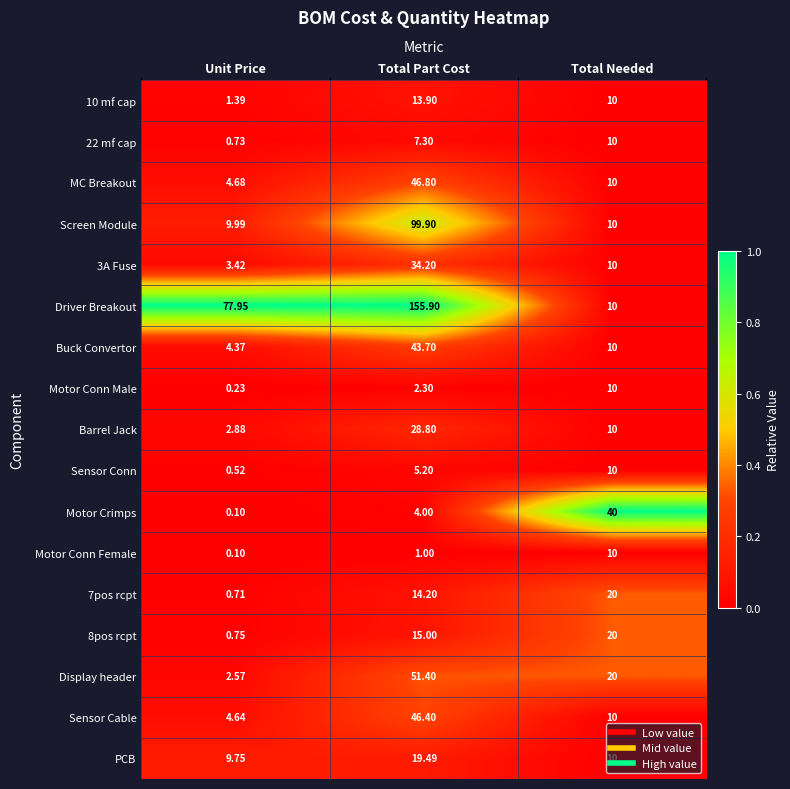

At how many categories does at least one series exceed 0?

3